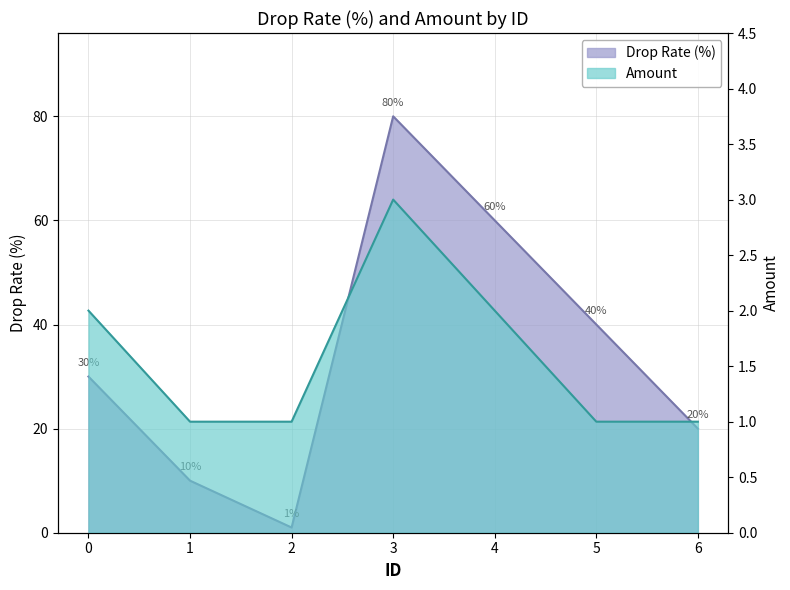

What is the total value across all series at 6?

21